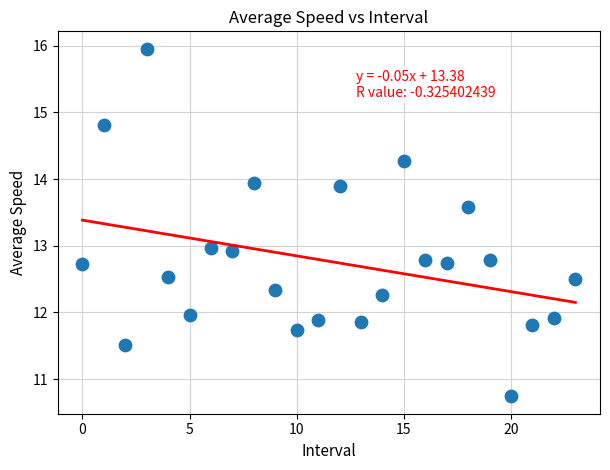

What is the range of Y values (max minus min)?

5.2